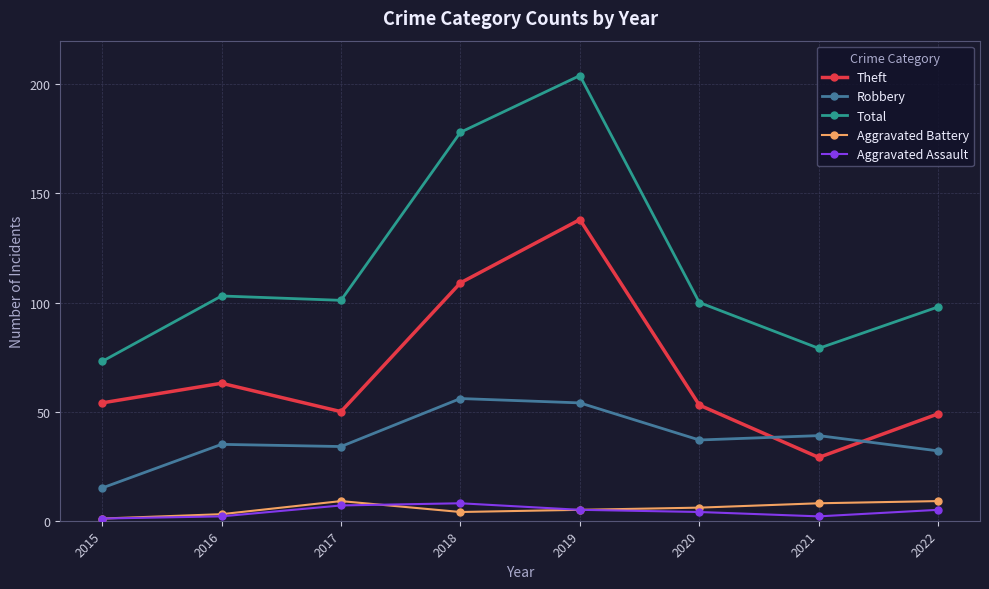

At which label is Total closest to 138?

2016